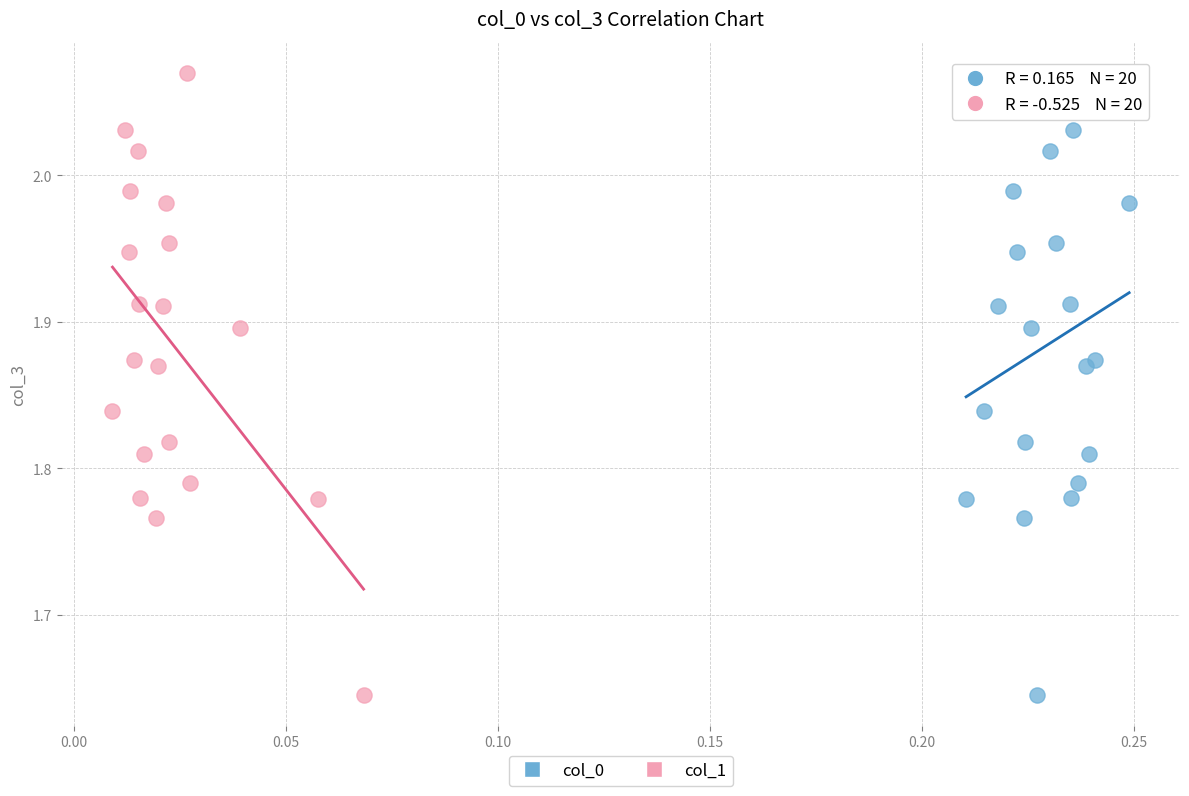

What are all the series names shown in the legend?

col_0, col_1